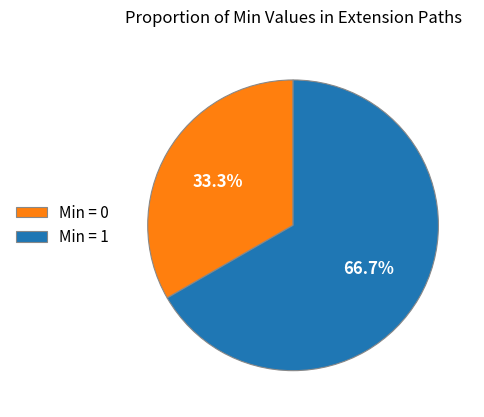

Rank the categories by value from lowest to highest.

Min = 0, Min = 1